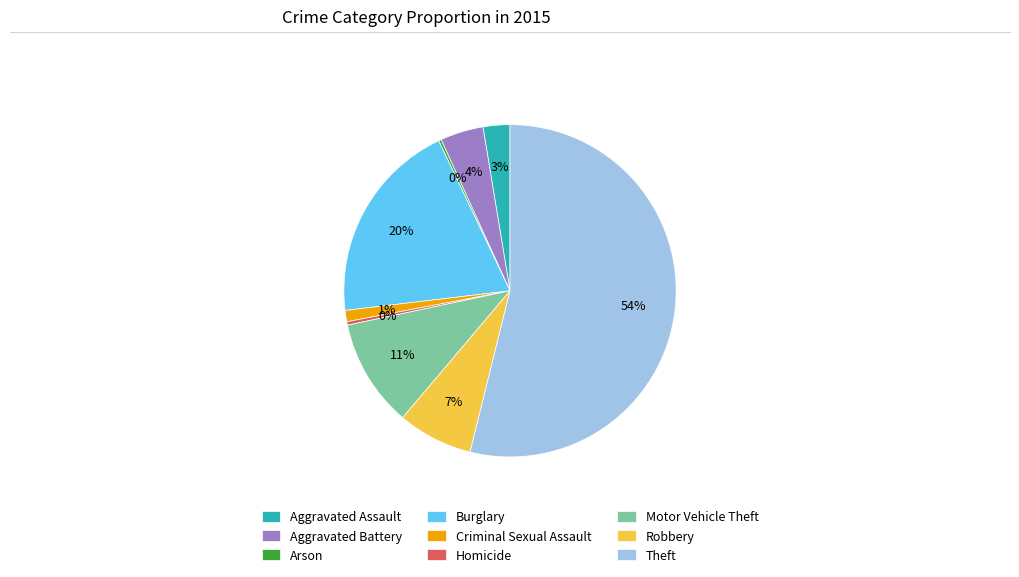

To the nearest percent, what is the average slice percentage?

11%